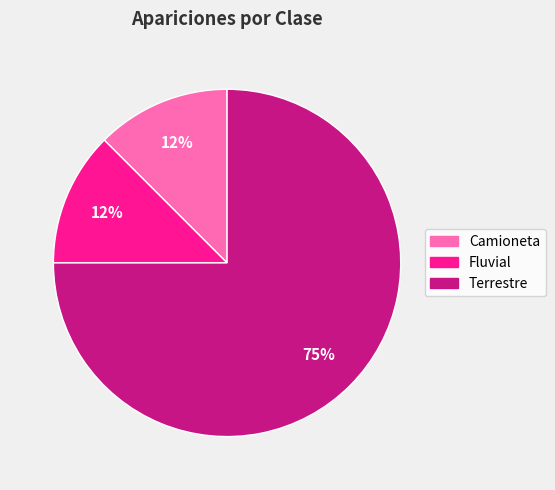

Does Terrestre account for over 50% of the chart?

Yes